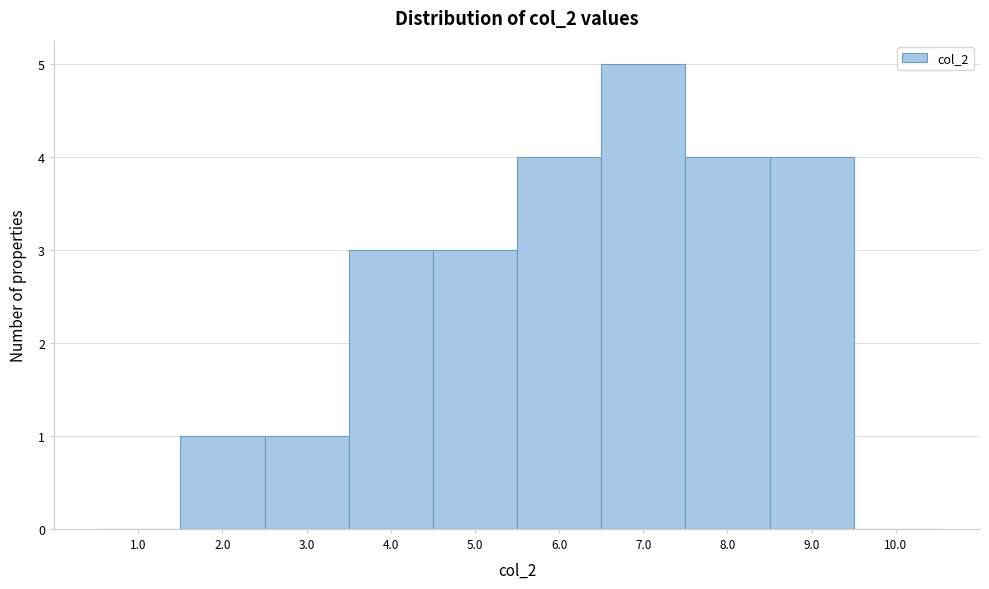

Reading left to right, list every bar in this chart as the range it spans on the x-axis followed by its height. The values are not printed on the chart, so give them approximately, as read against the axis.

0.5 to 1.5: 0
1.5 to 2.5: 1
2.5 to 3.5: 1
3.5 to 4.5: 3
4.5 to 5.5: 3
5.5 to 6.5: 4
6.5 to 7.5: 5
7.5 to 8.5: 4
8.5 to 9.5: 4
9.5 to 10.5: 0